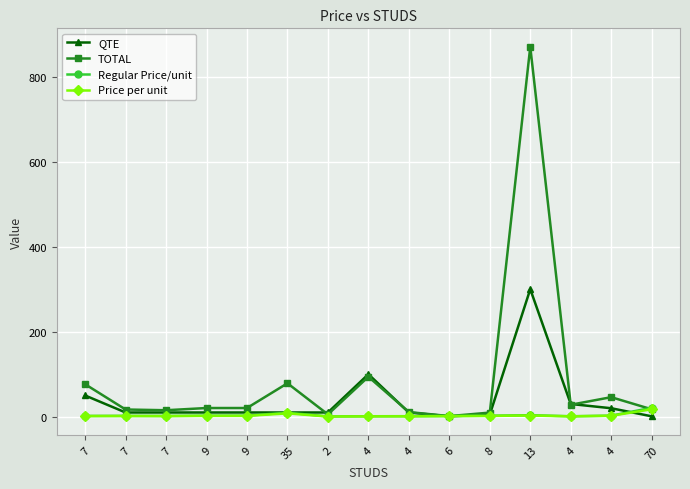

How many values in the Price per unit series are below 1?

3